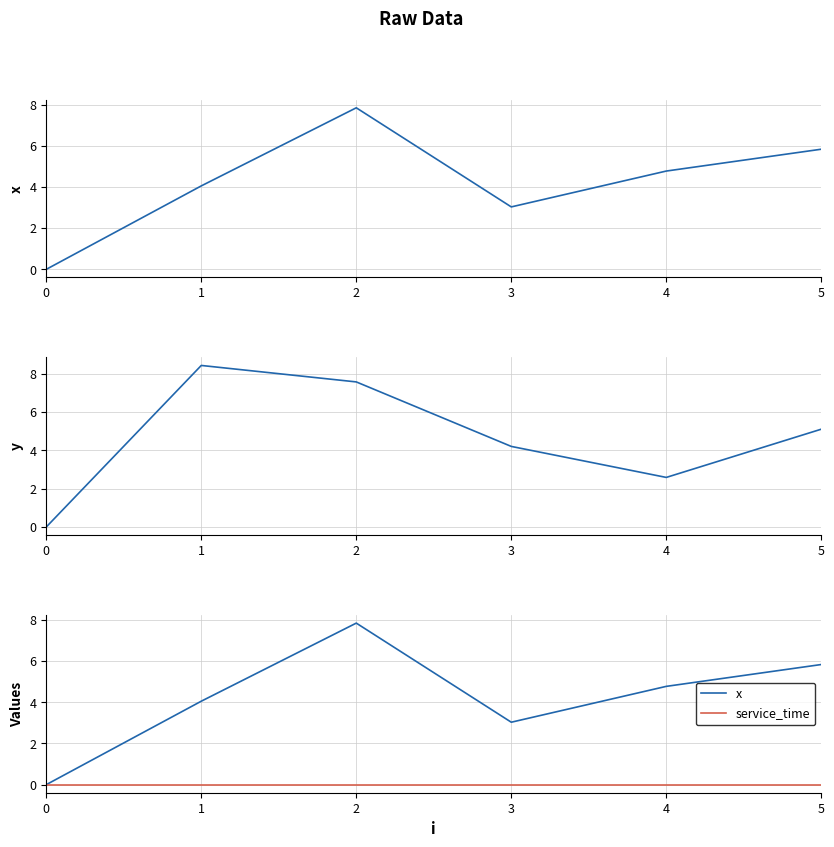

List the labels in order of x value, smallest first.

0, 3, 1, 4, 5, 2